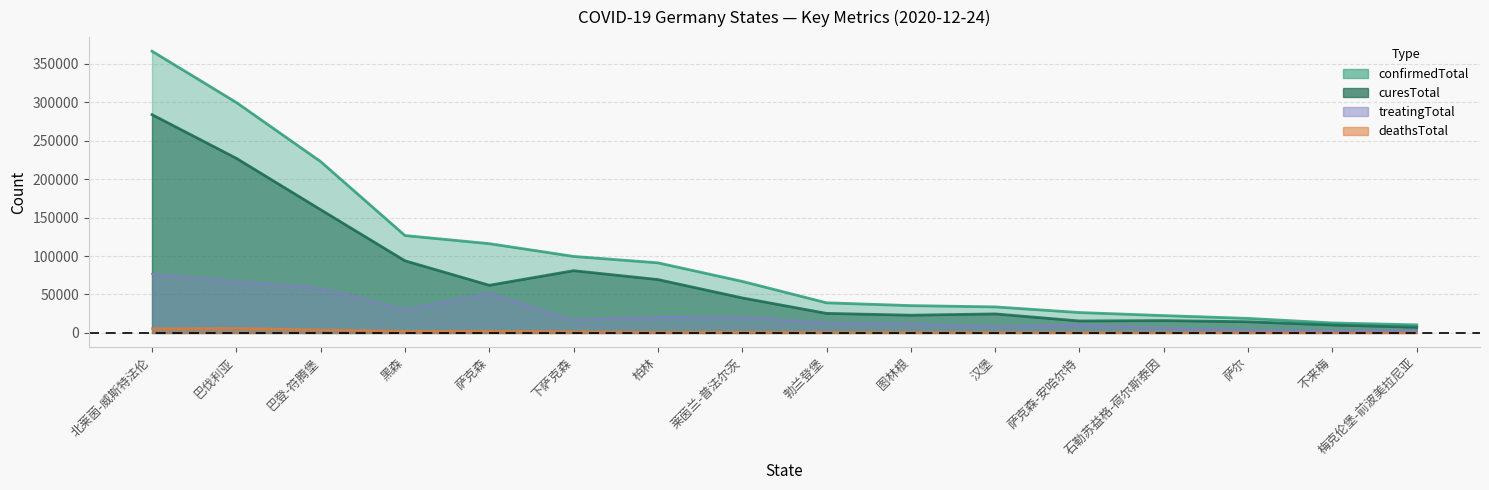

Is the value of confirmedTotal at 勃兰登堡 greater than the value of curesTotal at 不来梅?

Yes